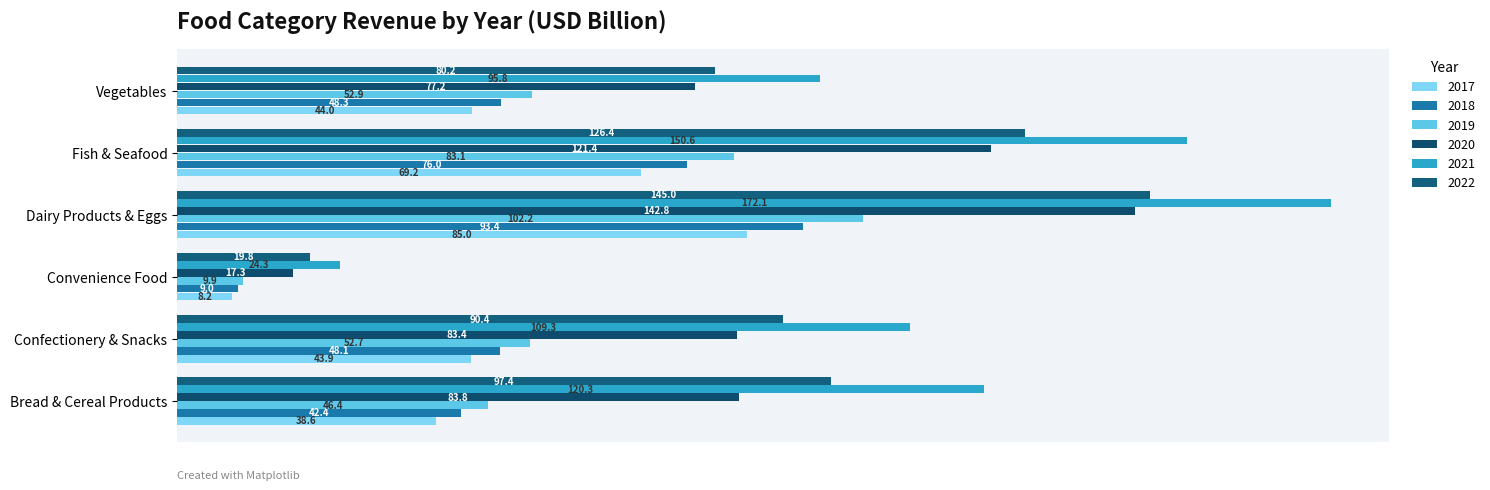

Which category has the lowest value in the 2018 series?

Convenience Food